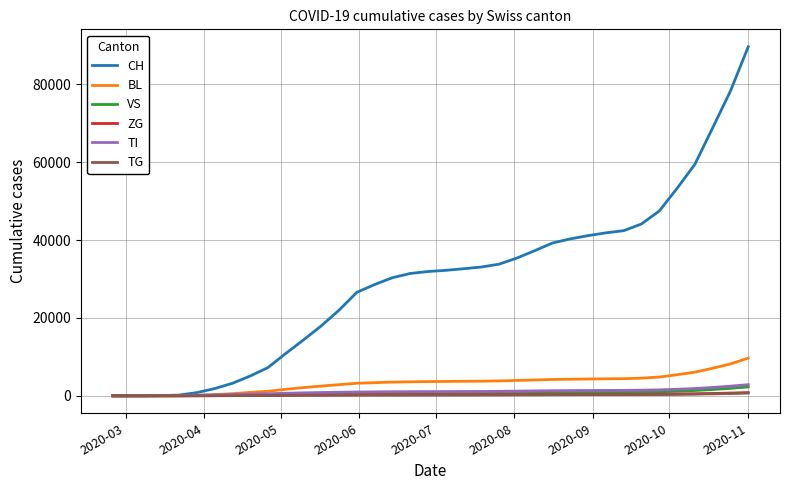

Which series has the widest spread of values?

CH